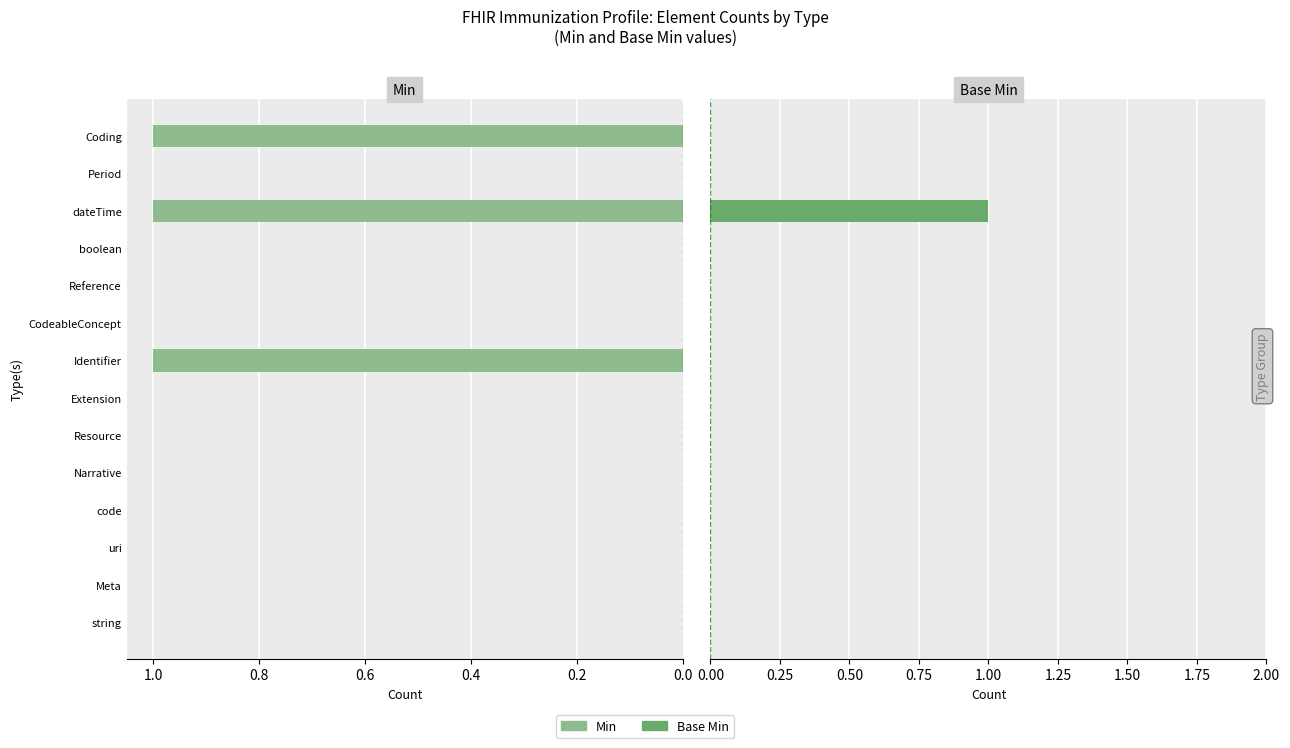

At how many categories does at least one series exceed 0?

3